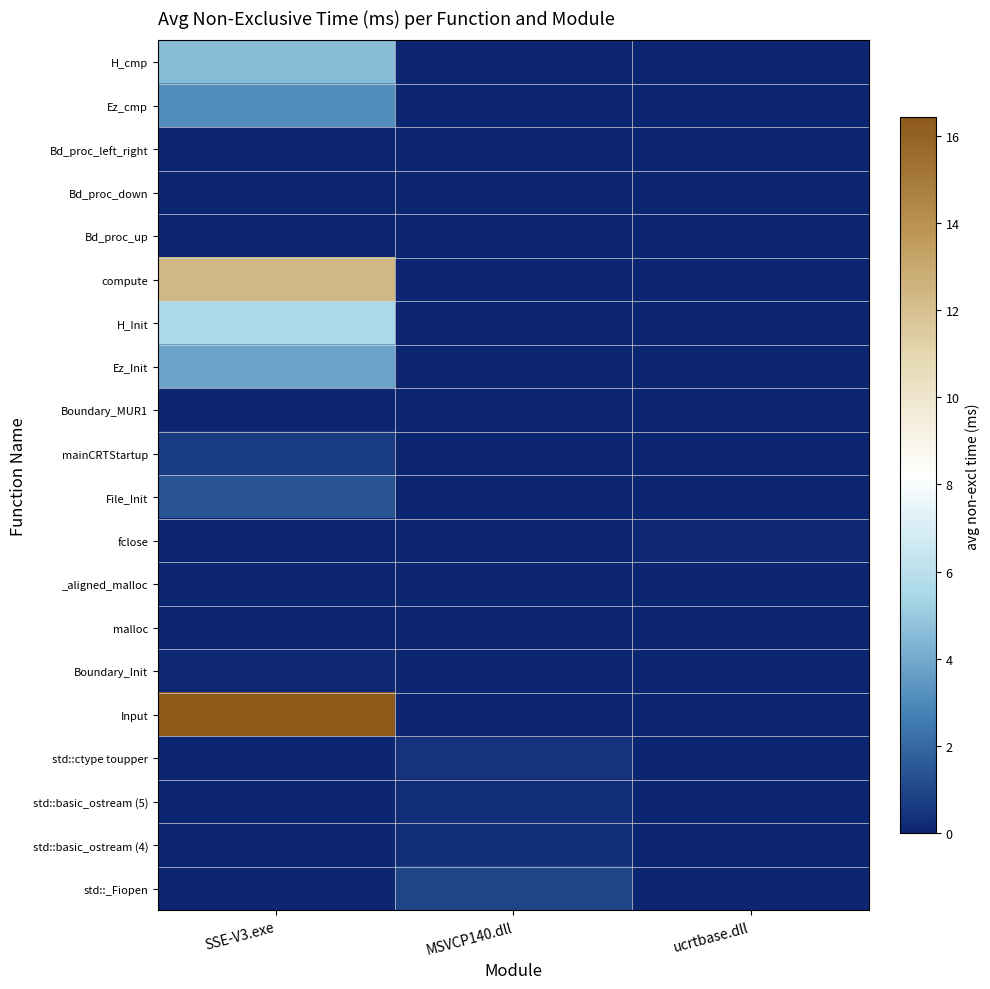

Reading left to right, what are all the values shown in this chart?

H_cmp: SSE-V3.exe=4.6	MSVCP140.dll=0.0	ucrtbase.dll=0.0
Ez_cmp: SSE-V3.exe=3.1	MSVCP140.dll=0.0	ucrtbase.dll=0.0
Bd_proc_left_right: SSE-V3.exe=0.0	MSVCP140.dll=0.0	ucrtbase.dll=0.0
Bd_proc_down: SSE-V3.exe=0.0	MSVCP140.dll=0.0	ucrtbase.dll=0.0
Bd_proc_up: SSE-V3.exe=0.0	MSVCP140.dll=0.0	ucrtbase.dll=0.0
compute: SSE-V3.exe=12.4	MSVCP140.dll=0.0	ucrtbase.dll=0.0
H_Init: SSE-V3.exe=5.5	MSVCP140.dll=0.0	ucrtbase.dll=0.0
Ez_Init: SSE-V3.exe=3.8	MSVCP140.dll=0.0	ucrtbase.dll=0.0
Boundary_MUR1: SSE-V3.exe=0.1	MSVCP140.dll=0.0	ucrtbase.dll=0.0
mainCRTStartup: SSE-V3.exe=0.7	MSVCP140.dll=0.0	ucrtbase.dll=0.0
File_Init: SSE-V3.exe=1.4	MSVCP140.dll=0.0	ucrtbase.dll=0.0
fclose: SSE-V3.exe=0.0	MSVCP140.dll=0.0	ucrtbase.dll=0.1
_aligned_malloc: SSE-V3.exe=0.0	MSVCP140.dll=0.0	ucrtbase.dll=0.0
malloc: SSE-V3.exe=0.0	MSVCP140.dll=0.0	ucrtbase.dll=0.0
Boundary_Init: SSE-V3.exe=0.1	MSVCP140.dll=0.0	ucrtbase.dll=0.0
Input: SSE-V3.exe=16.4	MSVCP140.dll=0.0	ucrtbase.dll=0.0
std::ctype toupper: SSE-V3.exe=0.0	MSVCP140.dll=0.4	ucrtbase.dll=0.0
std::basic_ostream (5): SSE-V3.exe=0.0	MSVCP140.dll=0.3	ucrtbase.dll=0.0
std::basic_ostream (4): SSE-V3.exe=0.0	MSVCP140.dll=0.3	ucrtbase.dll=0.0
std::_Fiopen: SSE-V3.exe=0.0	MSVCP140.dll=1.0	ucrtbase.dll=0.0